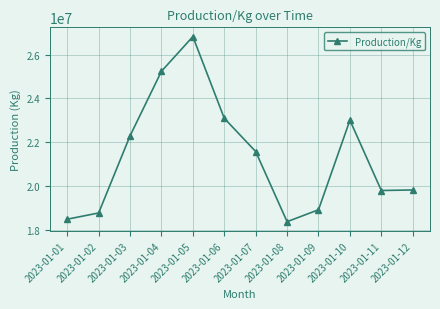

What is the value of the 12th point from the left?

19808996